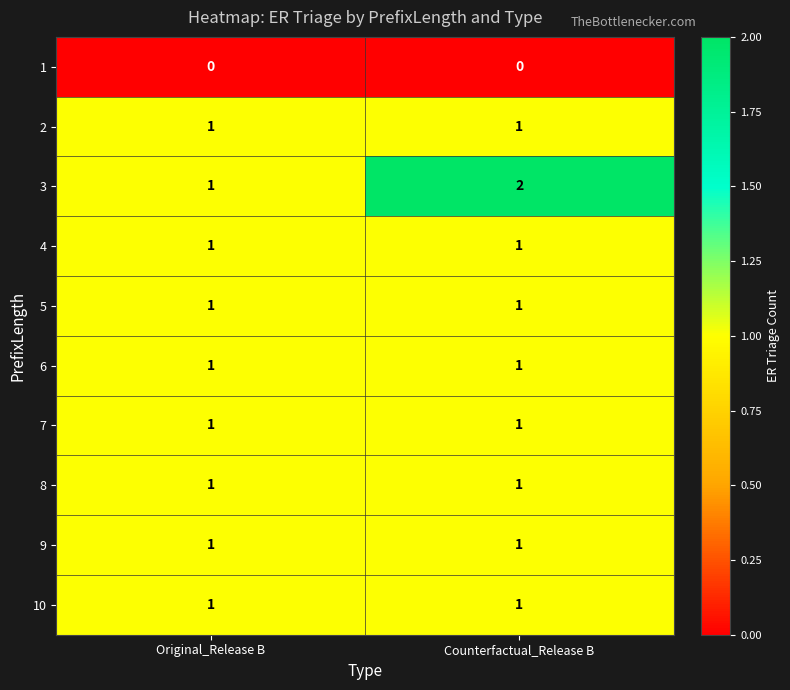

At which category is the sum across all series the highest?

Counterfactual_Release B